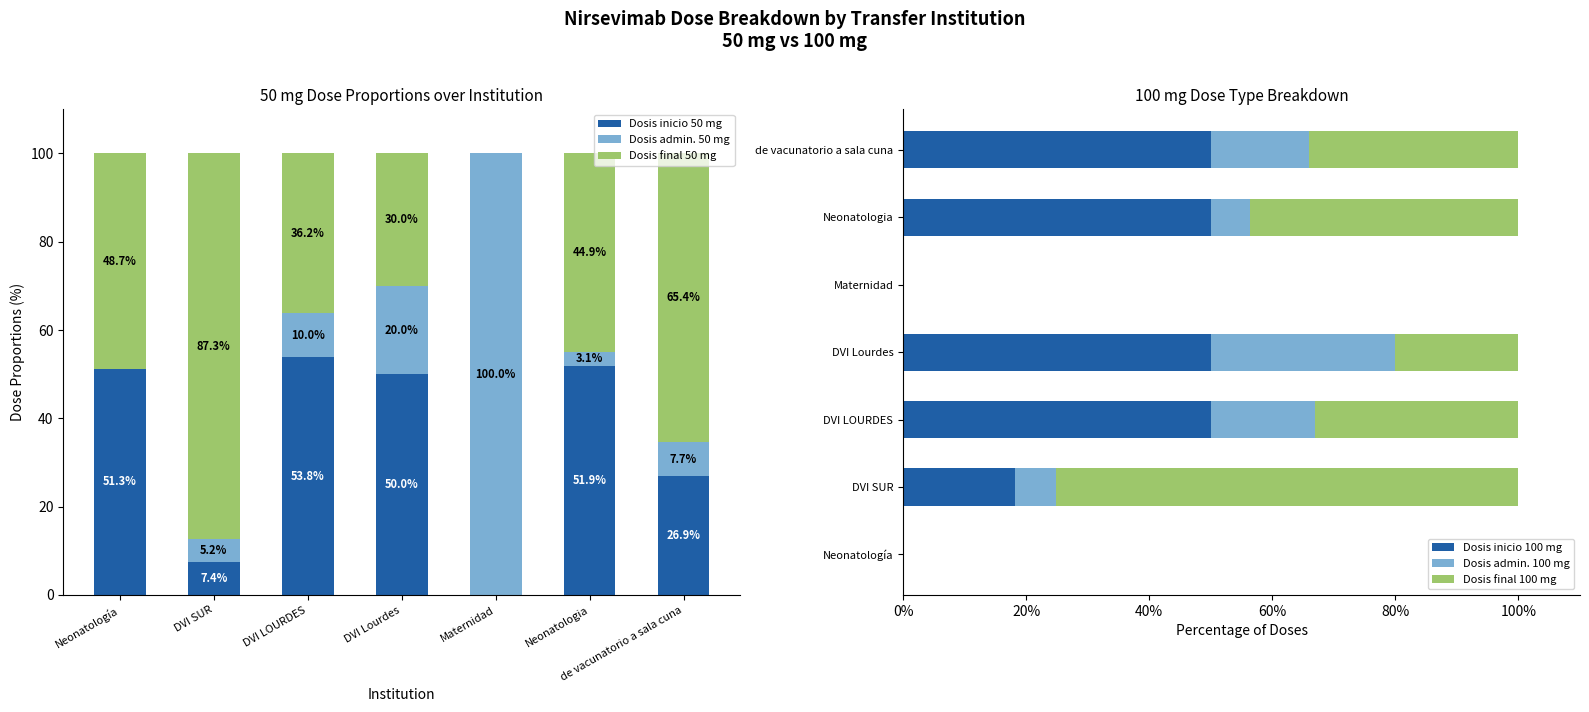

At which label is Dosis admin. 100 mg closest to 15?

de vacunatorio a sala cuna